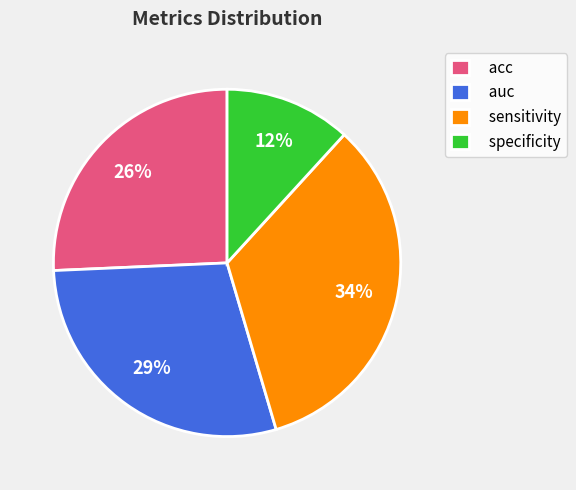

Rank the categories by value from highest to lowest.

sensitivity, auc, acc, specificity